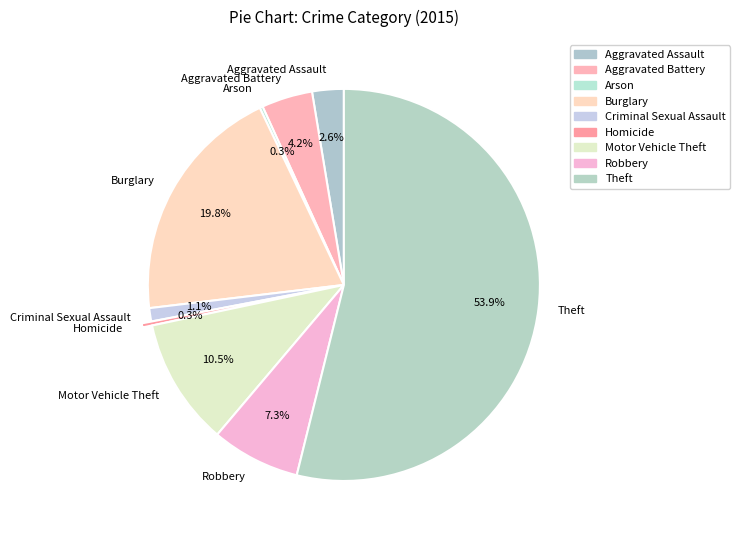

Between Criminal Sexual Assault and Robbery, which is larger?

Robbery